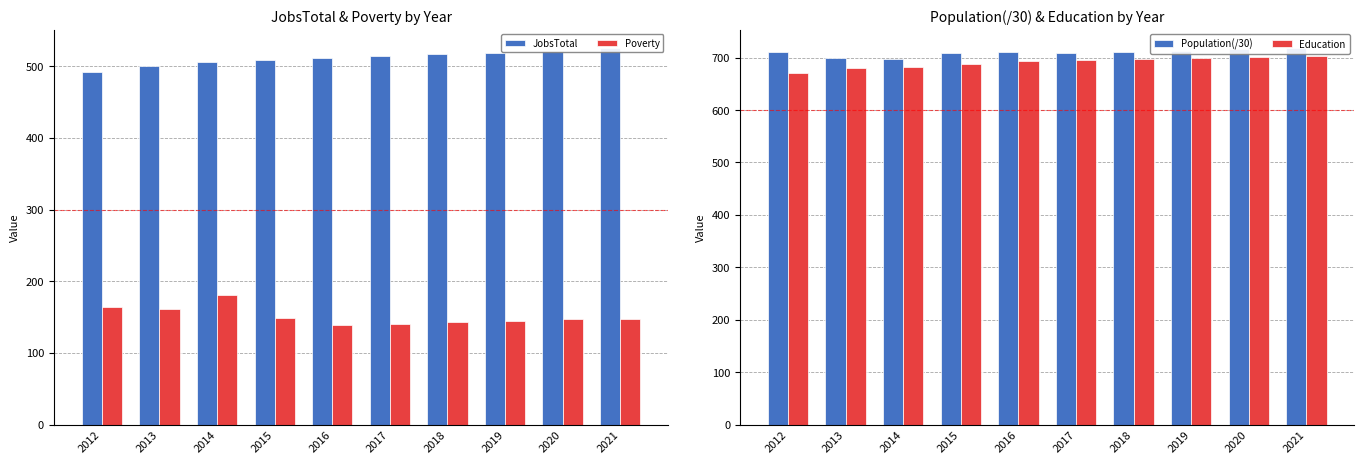

How many categories are shown in the chart?

10